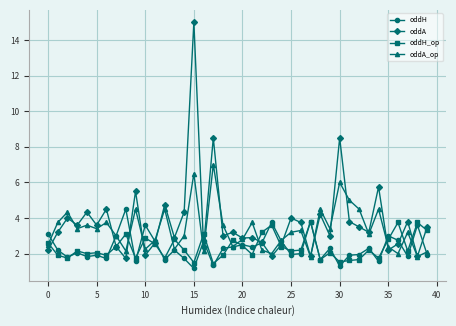

Which series has the widest spread of values?

oddA